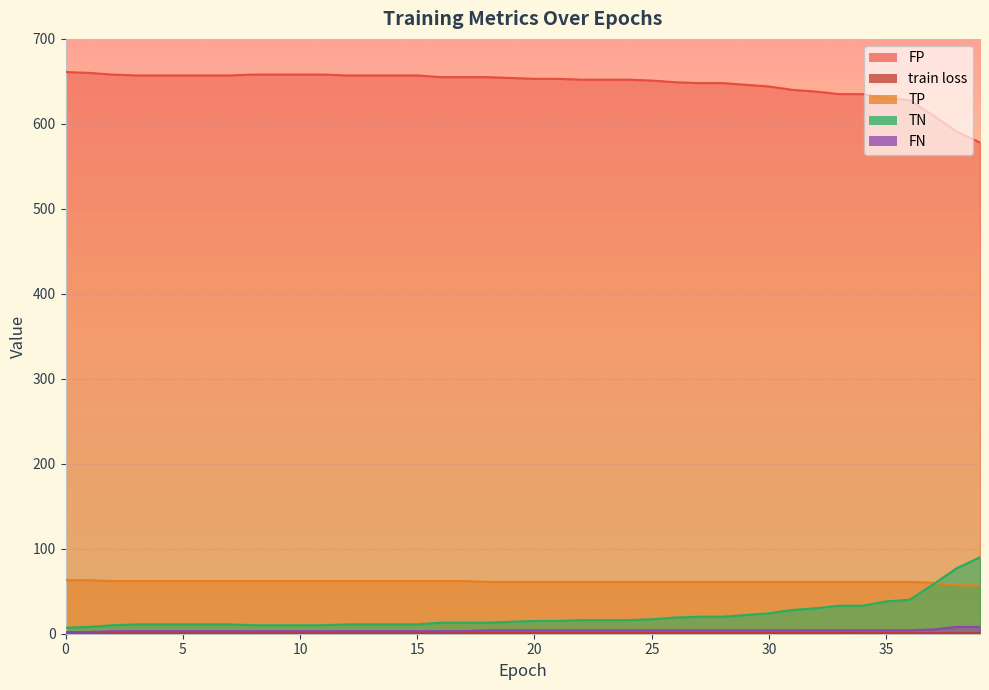

Which series has the largest total across all categories?

FP